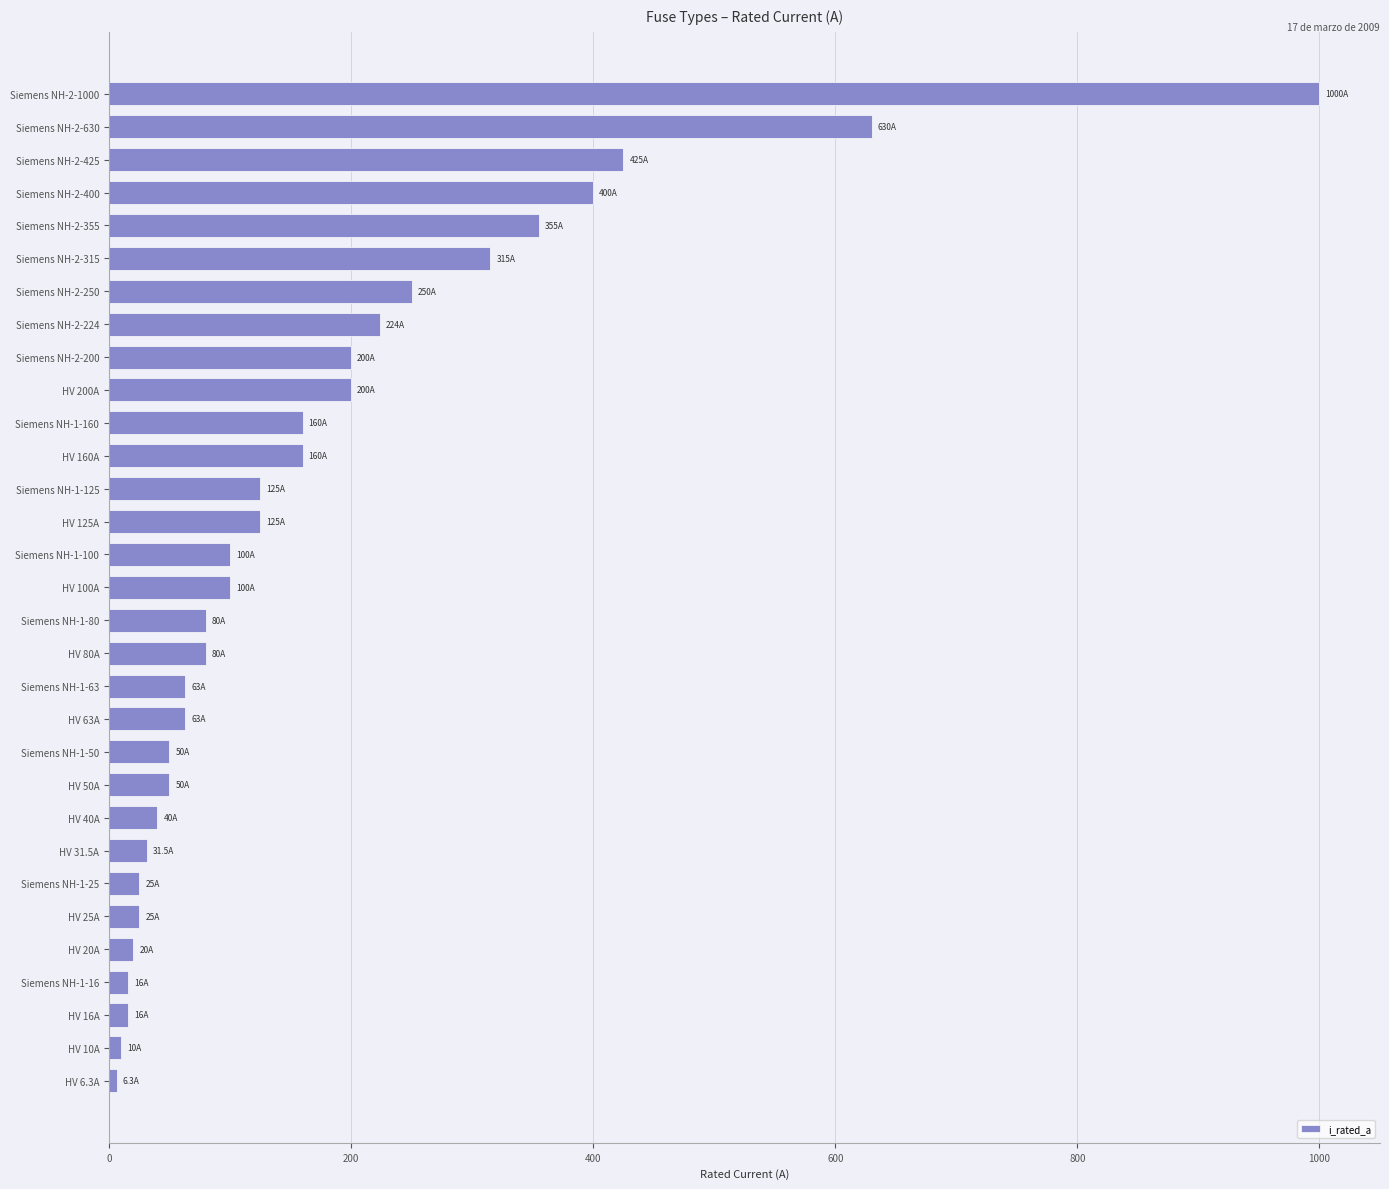

What is the sum of all values?

5344.8